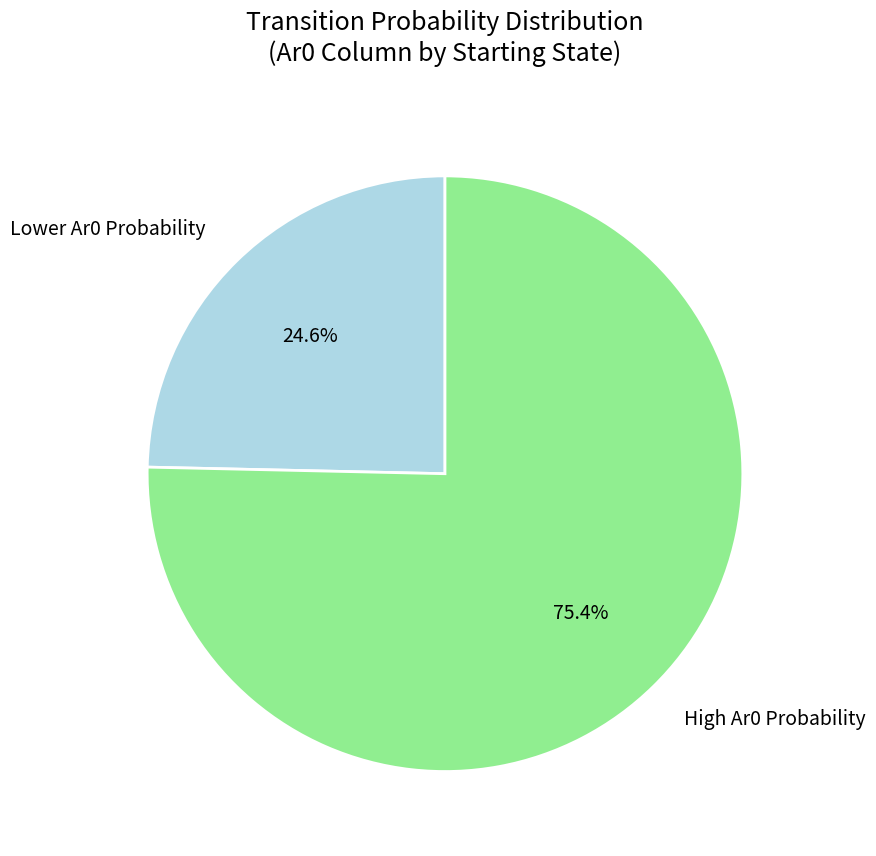

To the nearest percent, what is the difference between the largest and smallest slice percentages?

51%